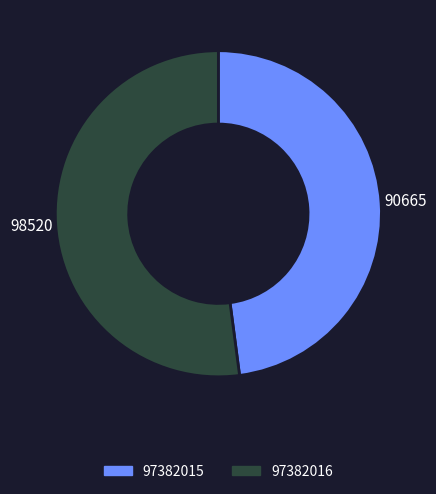

Does any single category account for the majority?

Yes